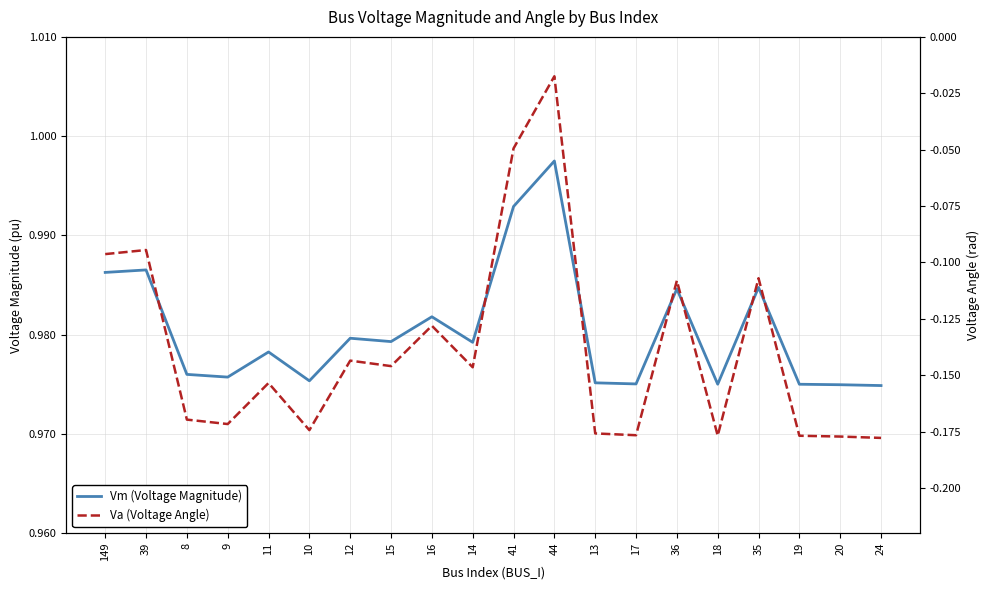

What is the difference between the second highest and minimum values in the Va (Voltage Angle) series?

0.1